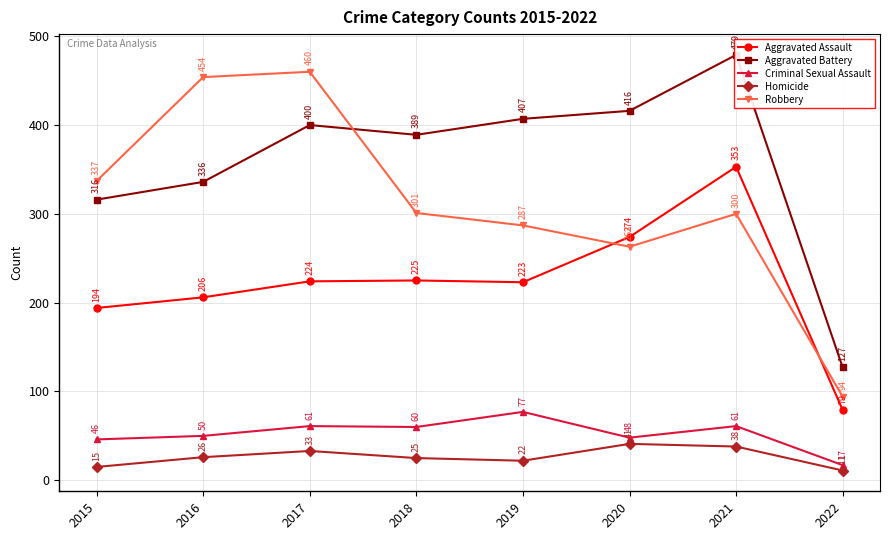

At how many categories does at least one series exceed 293?

7